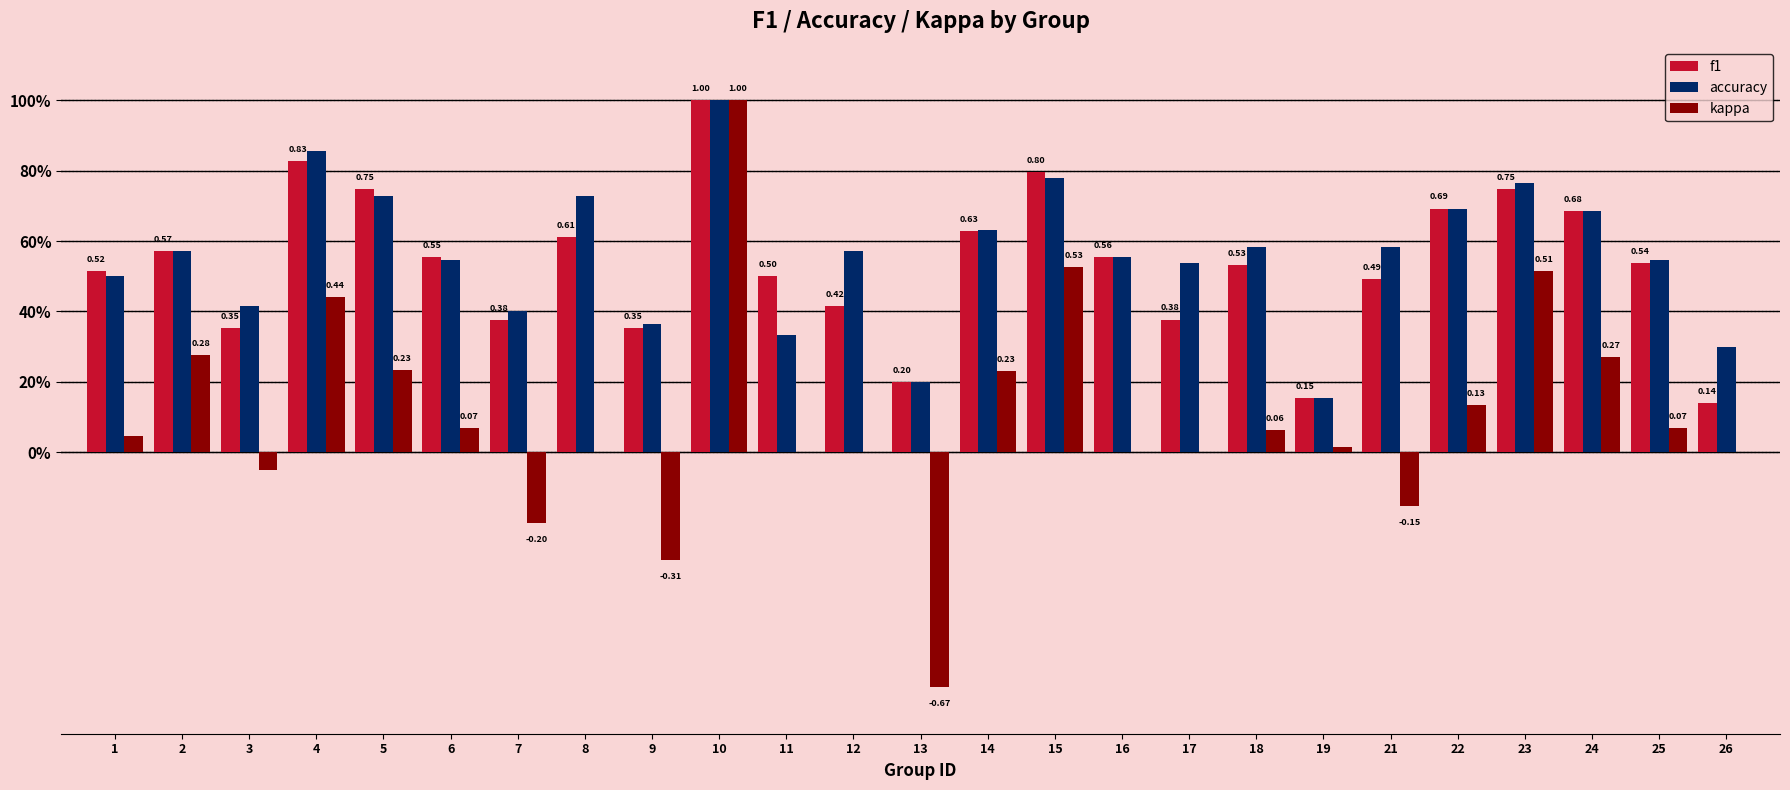

Are the bars grouped side by side (vs. stacked)?

Yes